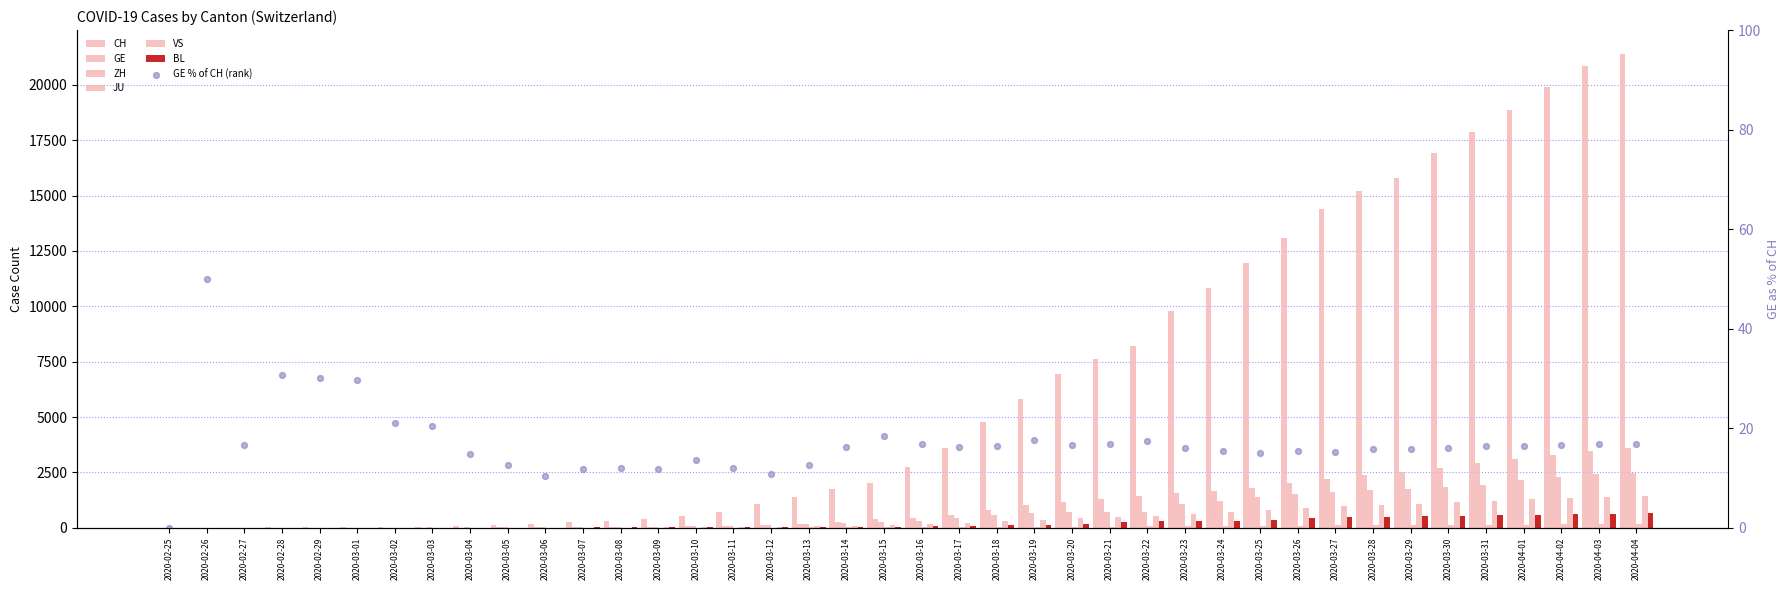

At how many categories does at least one series exceed 17115?

5